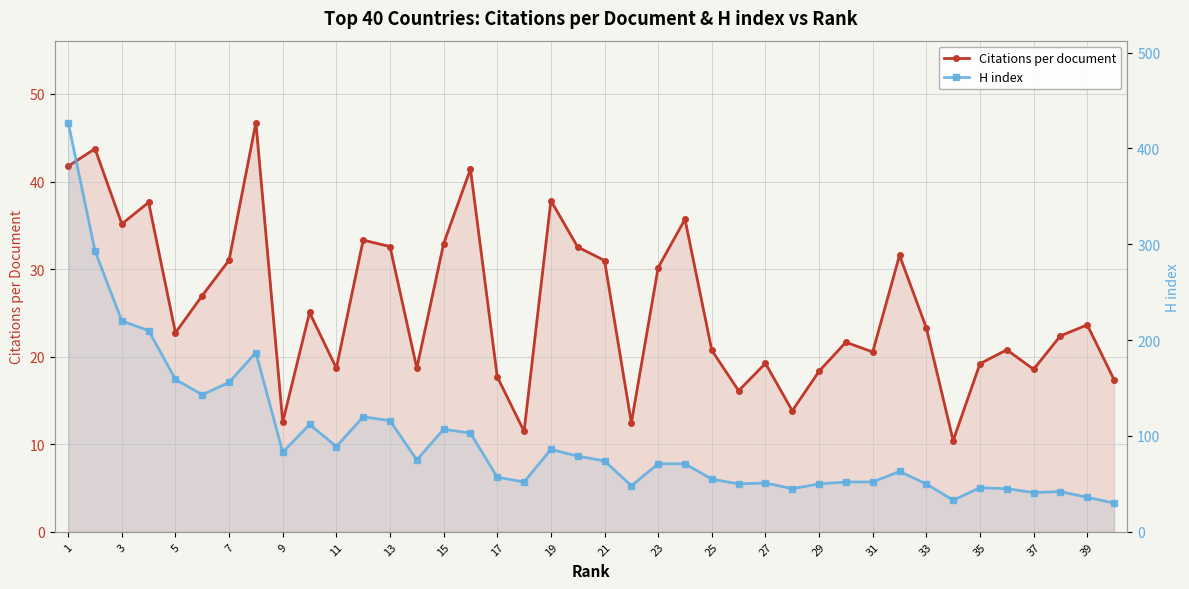

What is the maximum value shown in the chart?

427.0